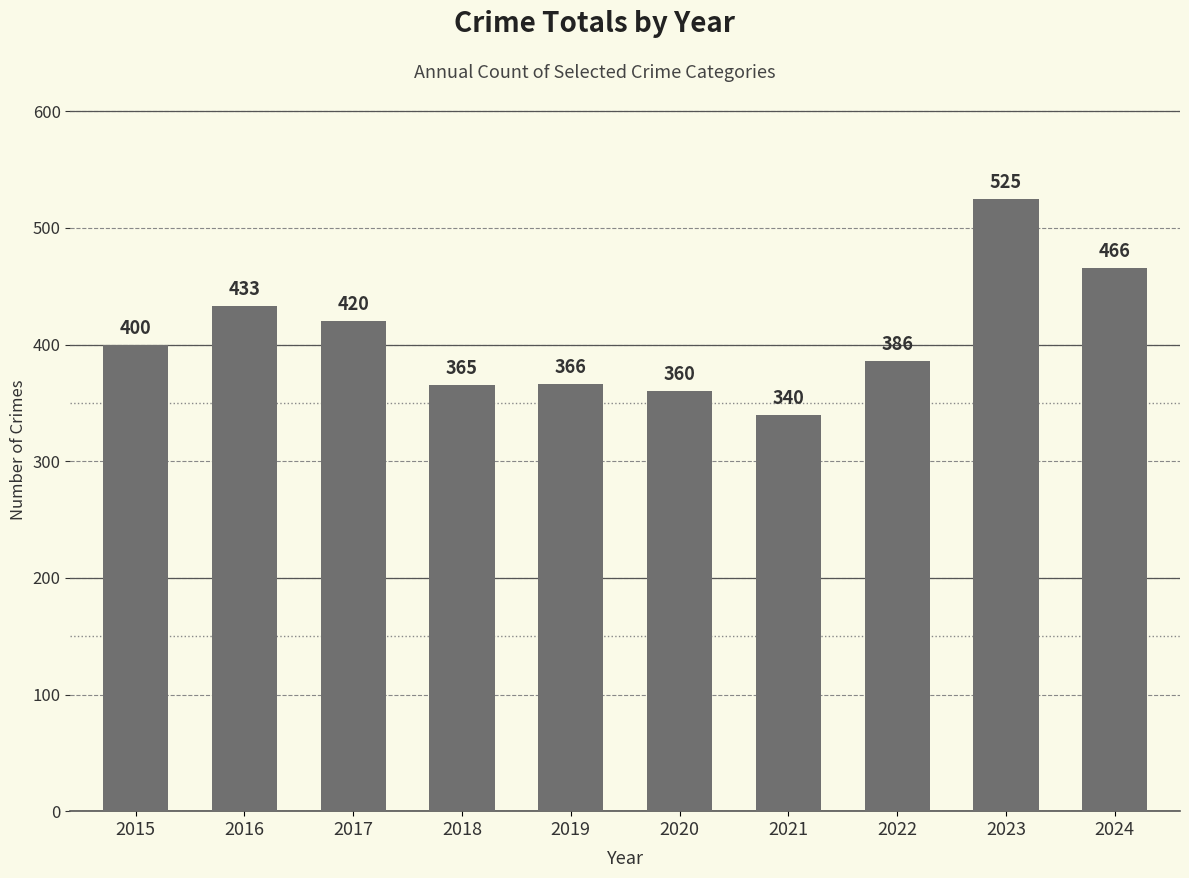

What is the value of the 6th bar from the left?

360